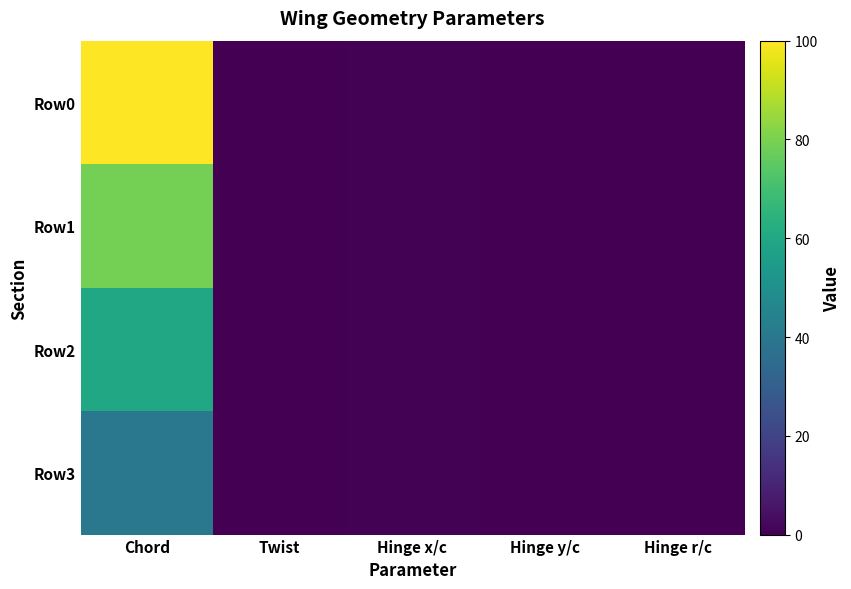

List the series in order of their peak value, lowest first.

Row3, Row2, Row1, Row0